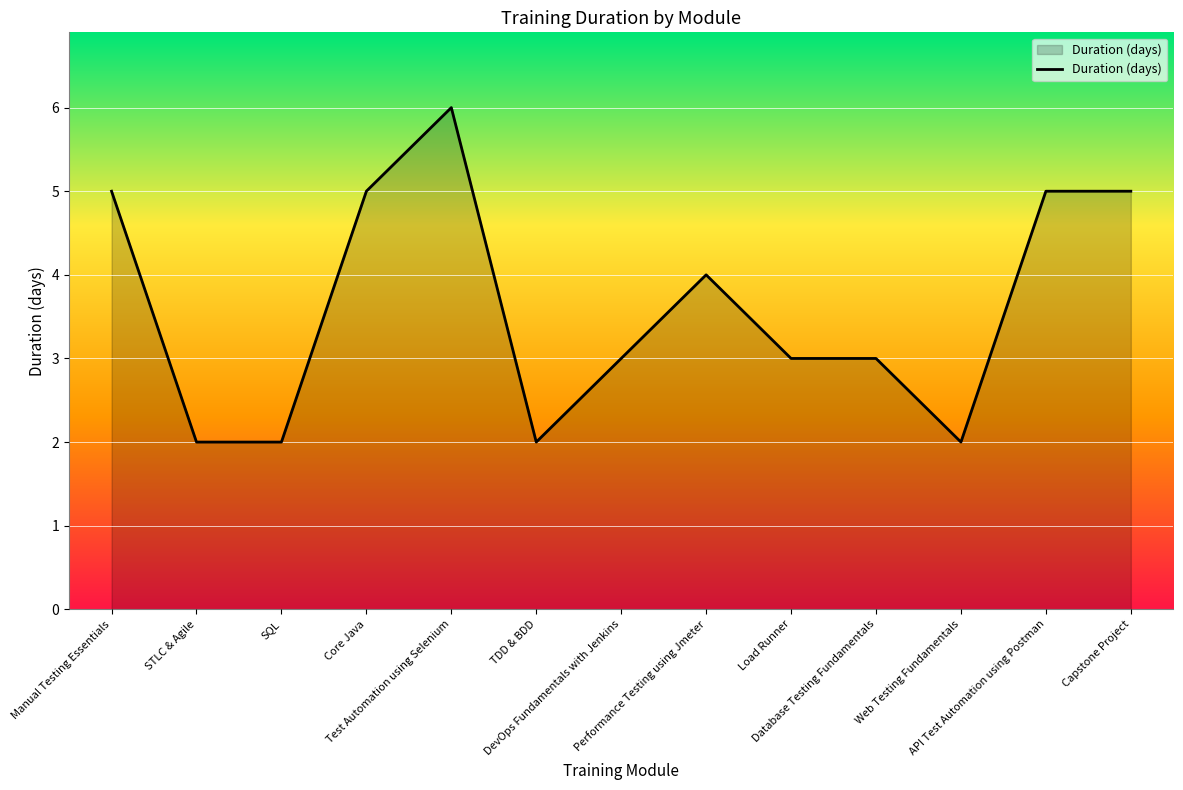

What is the greatest value displayed?

6